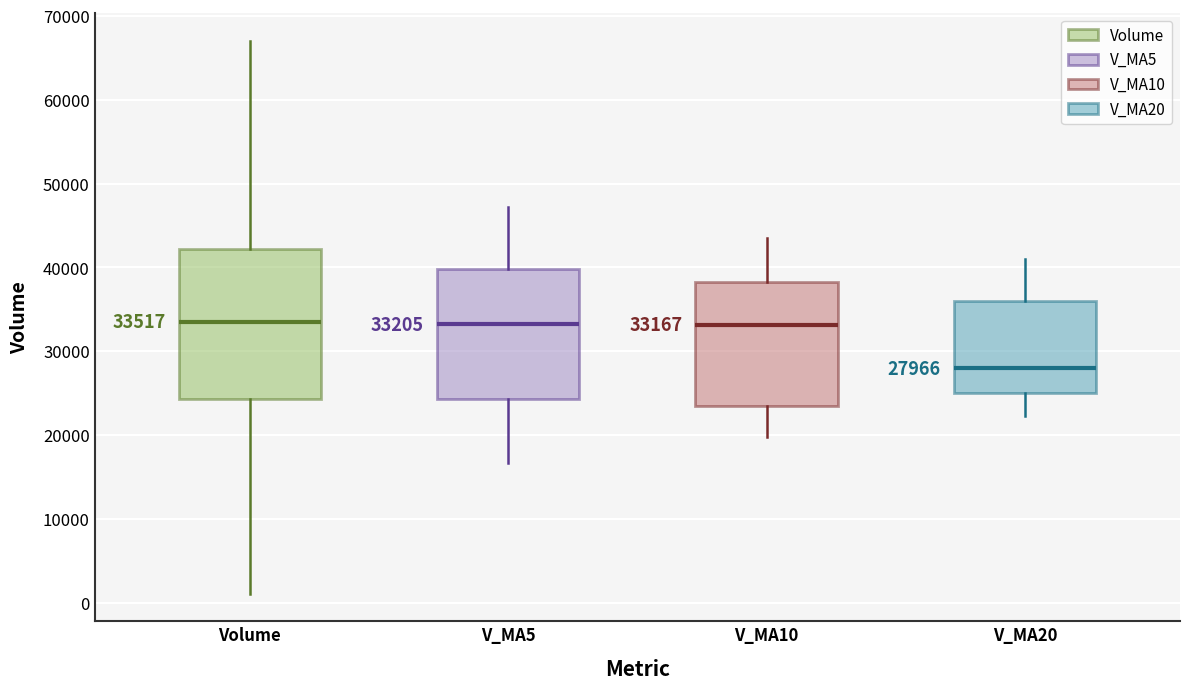

Which box has the lowest median line?

V_MA20